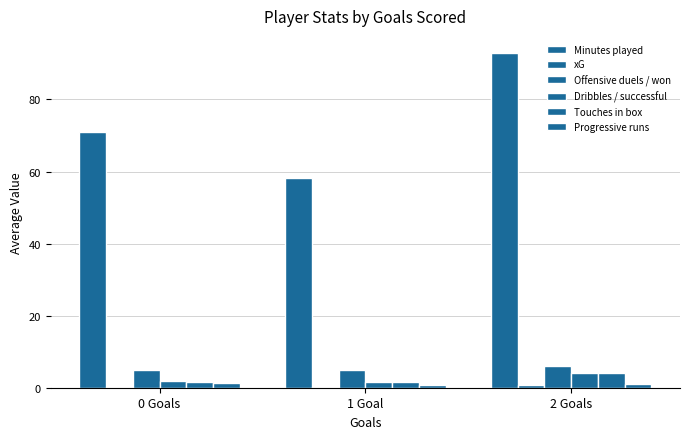

How many data points does each series have?

3